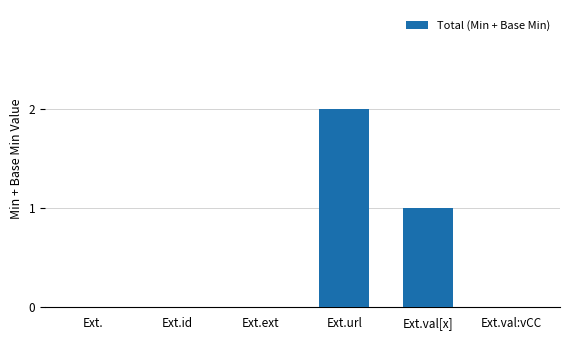

Which label corresponds to the largest value in the chart?

Ext.url